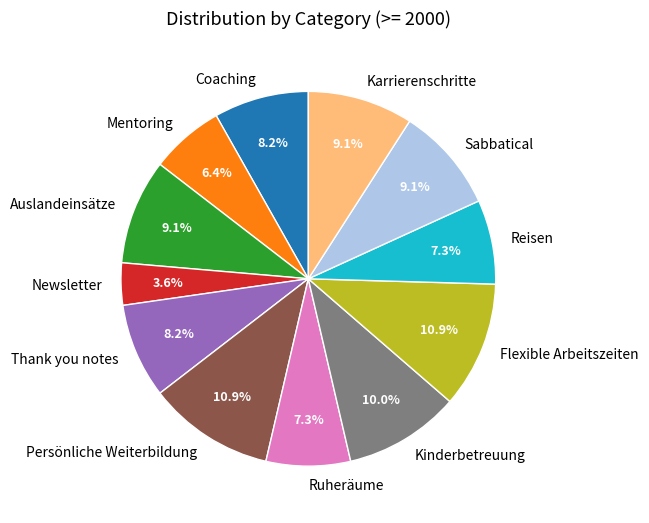

Do Ruheräume and Sabbatical together represent more than half of the pie?

No